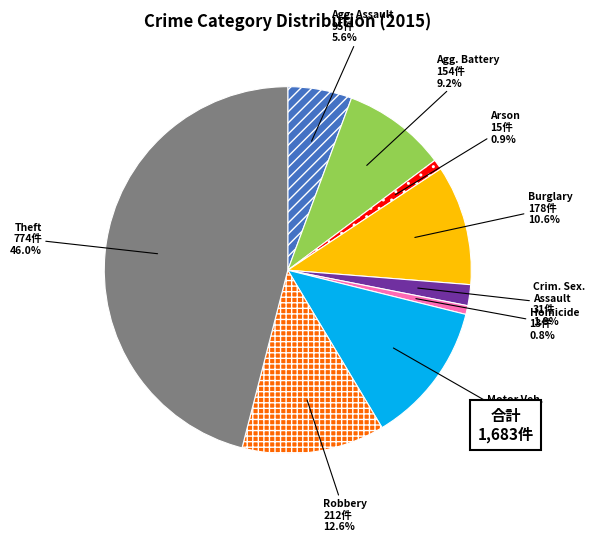

Is there a majority slice in this chart?

No